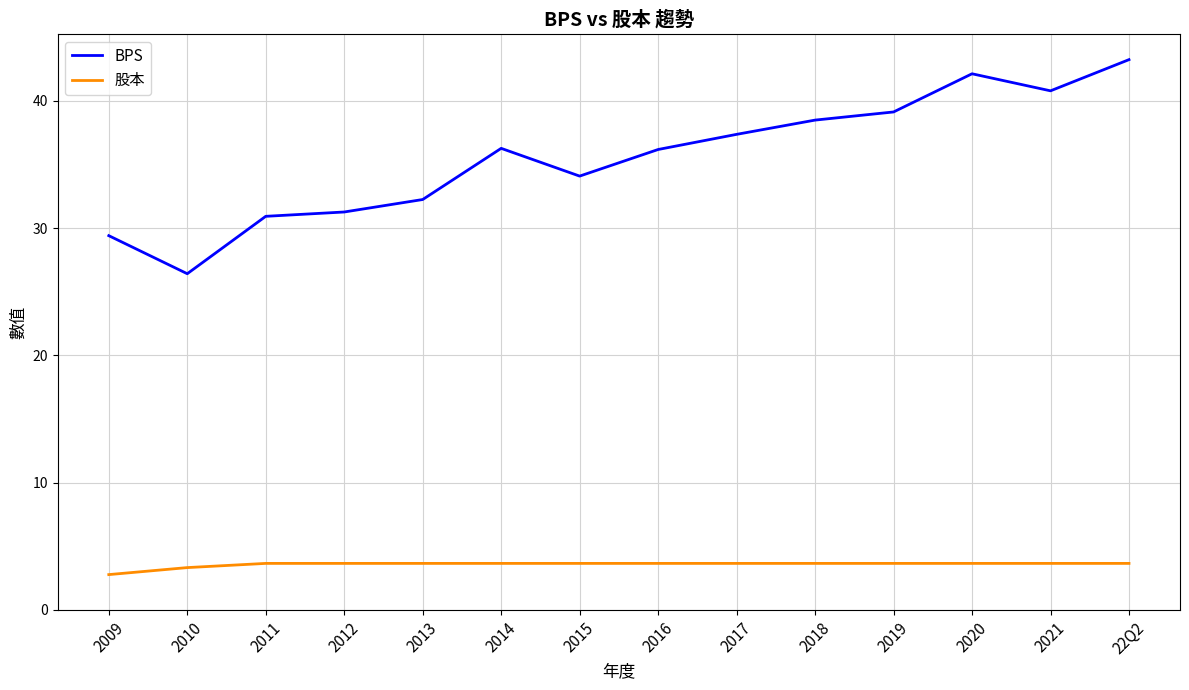

Which series has the largest range (max minus min)?

BPS